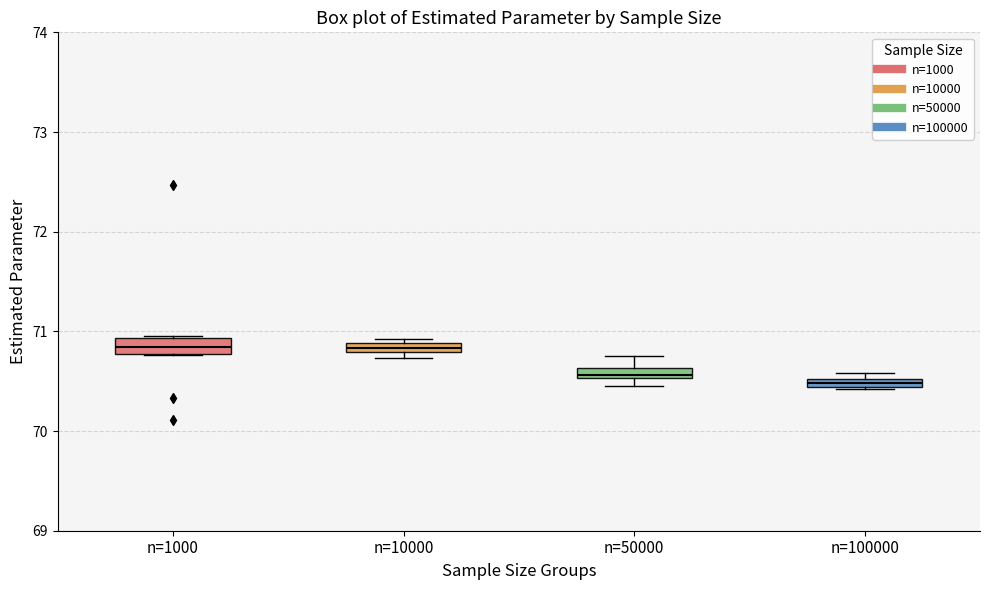

Where is the upper edge of the box for n=10000 on the y-axis? The values are not printed on the chart, so give them approximately, as read against the axis.

70.9